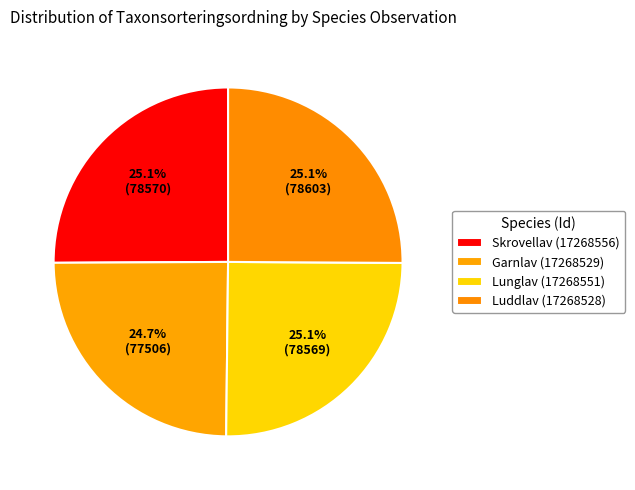

How many slices are in this pie chart?

4